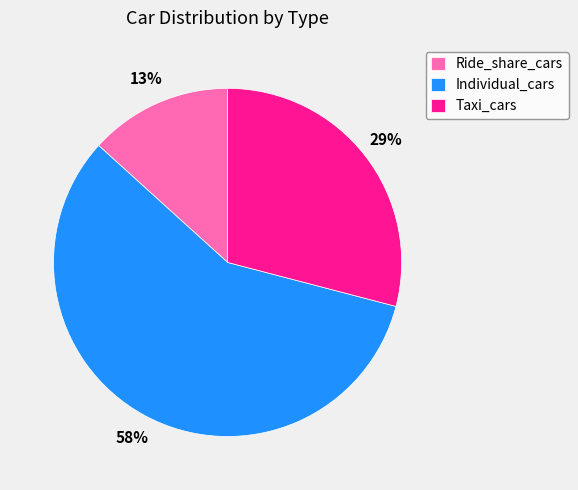

Rank the categories by value from highest to lowest.

Individual_cars, Taxi_cars, Ride_share_cars